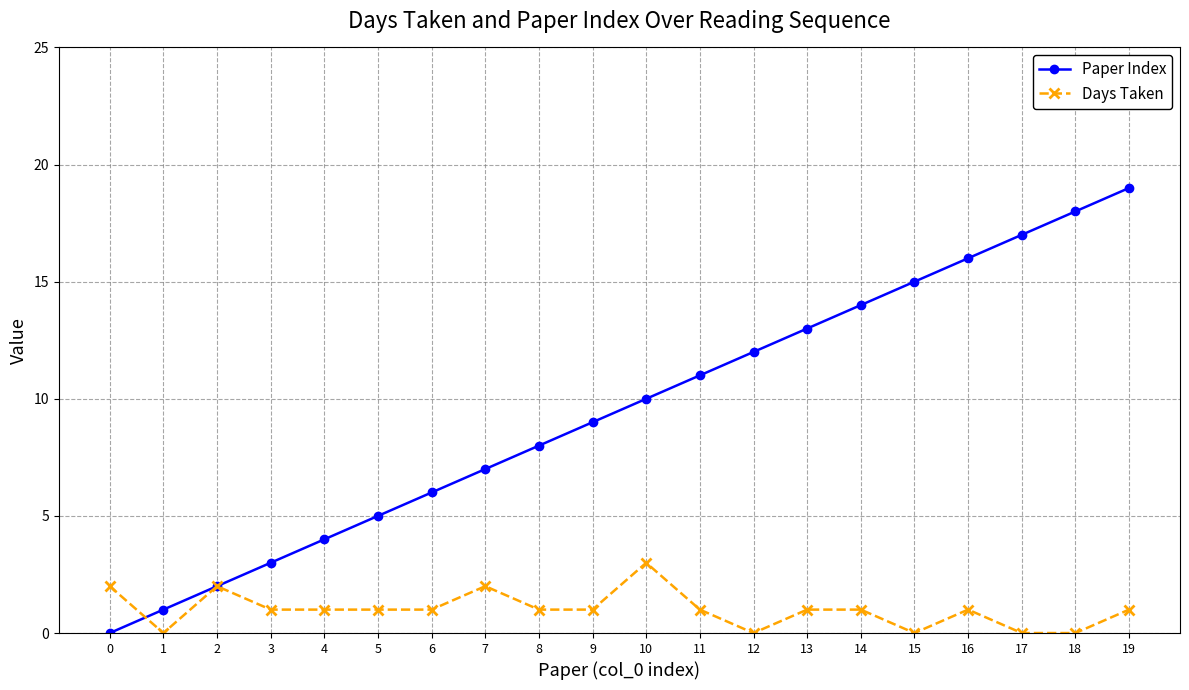

After their last crossing, which series has the higher values: Paper Index or Days Taken?

Paper Index